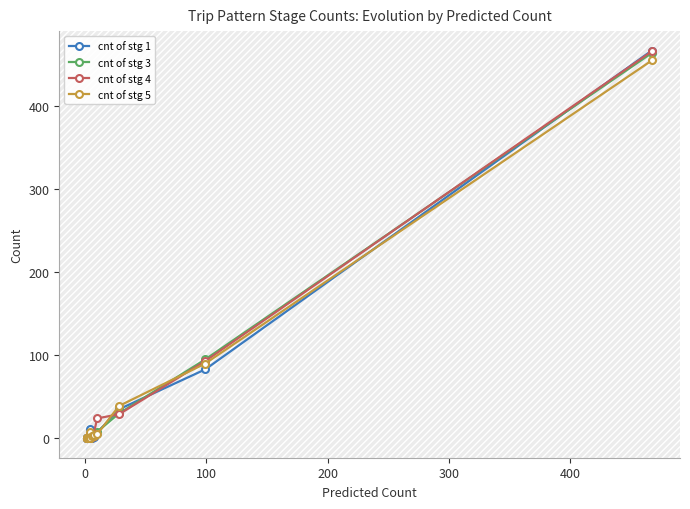

What is the difference between the second highest and second lowest values in the cnt of stg 1 series?

83